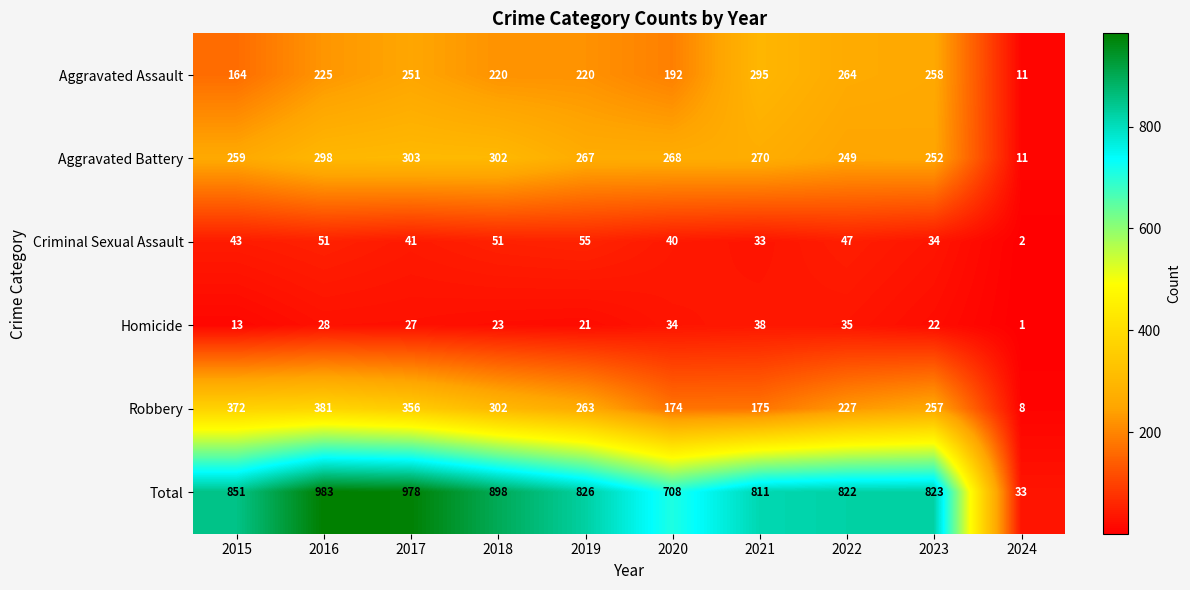

True or false: Aggravated Assault has a value of 309 at 2020.

False